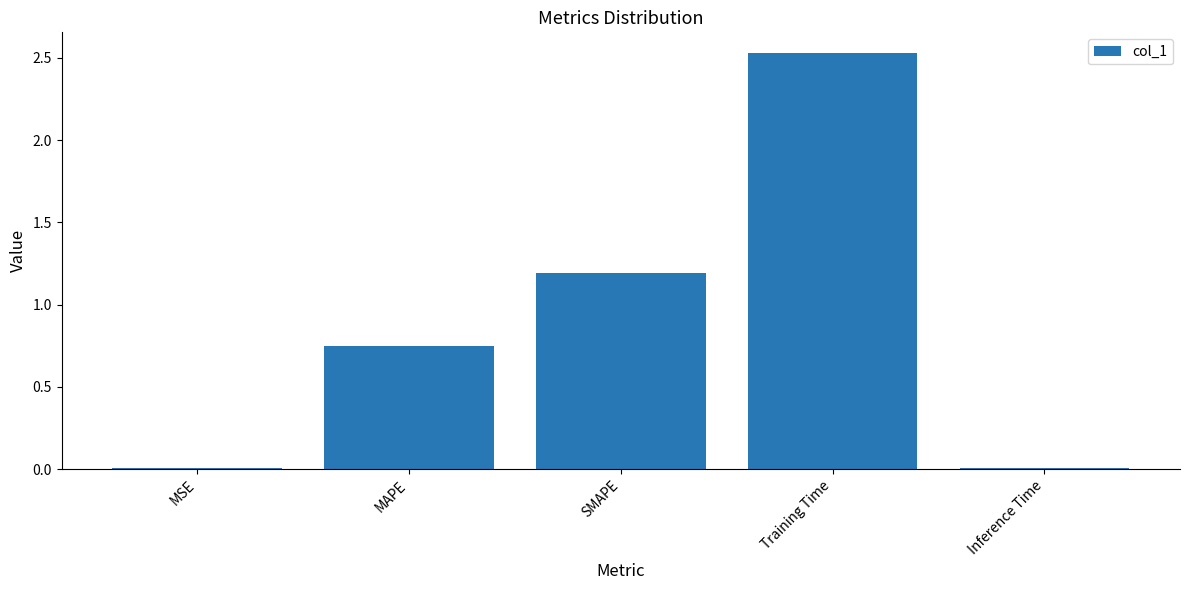

At which label is the value closest to 1?

SMAPE